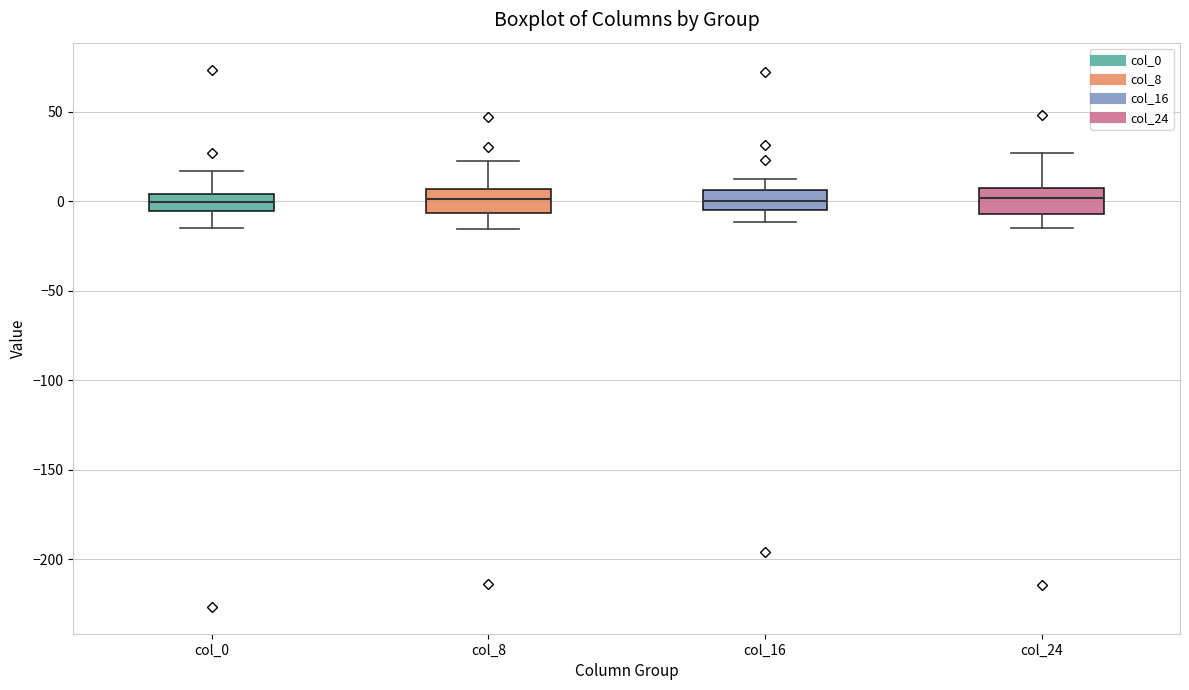

Where does the upper whisker of the box for col_16 end on the y-axis? The values are not printed on the chart, so give them approximately, as read against the axis.

15